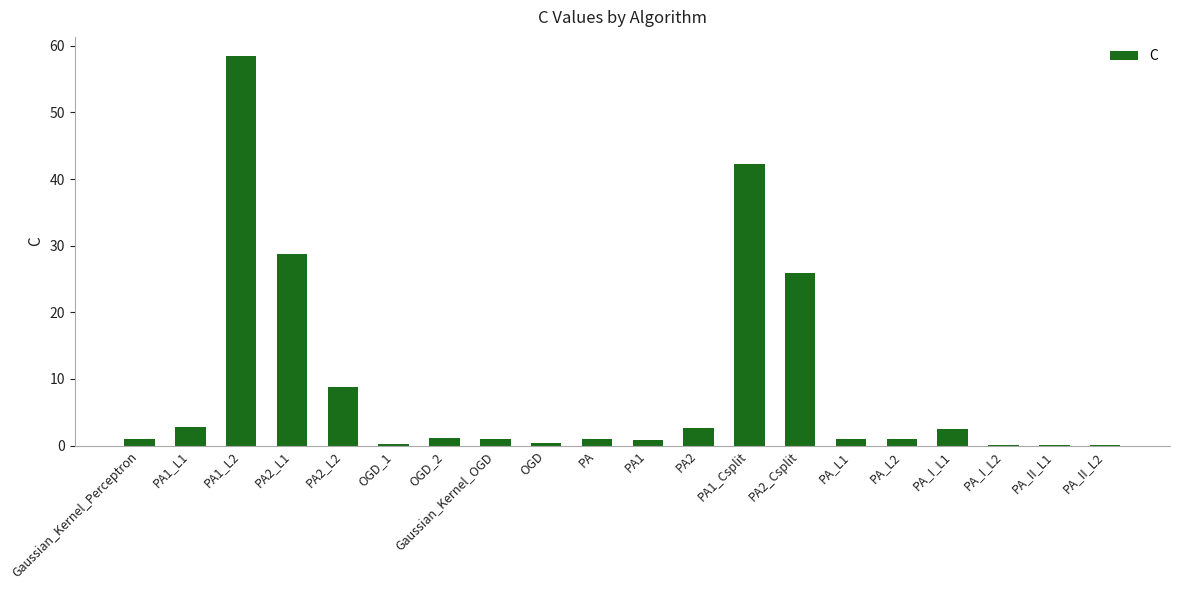

How many series are shown in this chart?

1